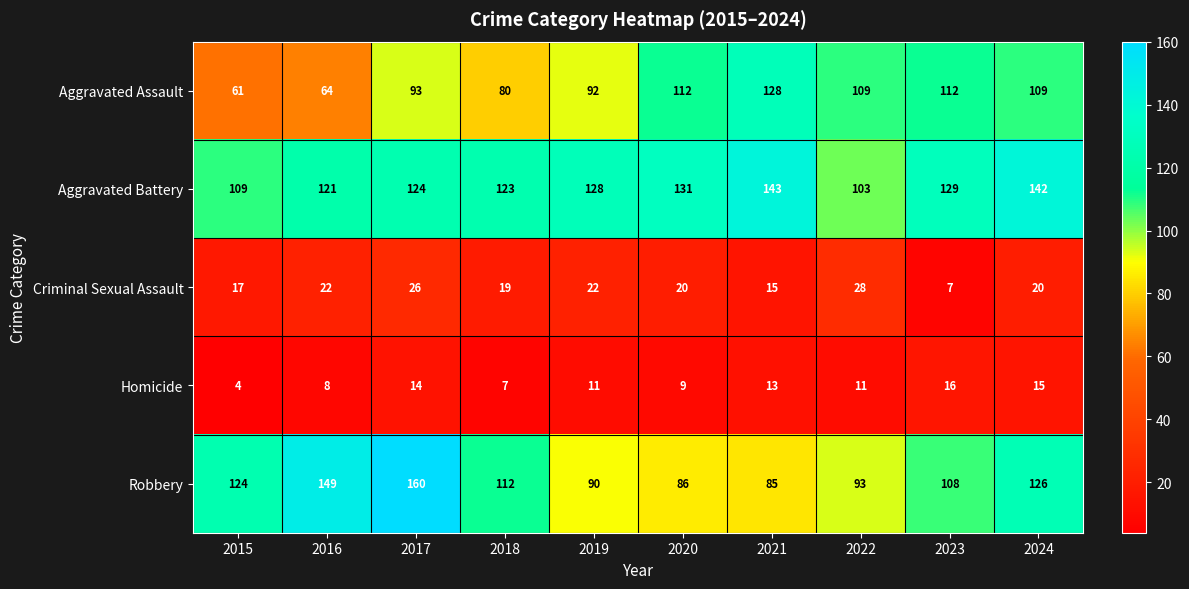

What is the sum of the Criminal Sexual Assault values at 2022 and 2015?

45